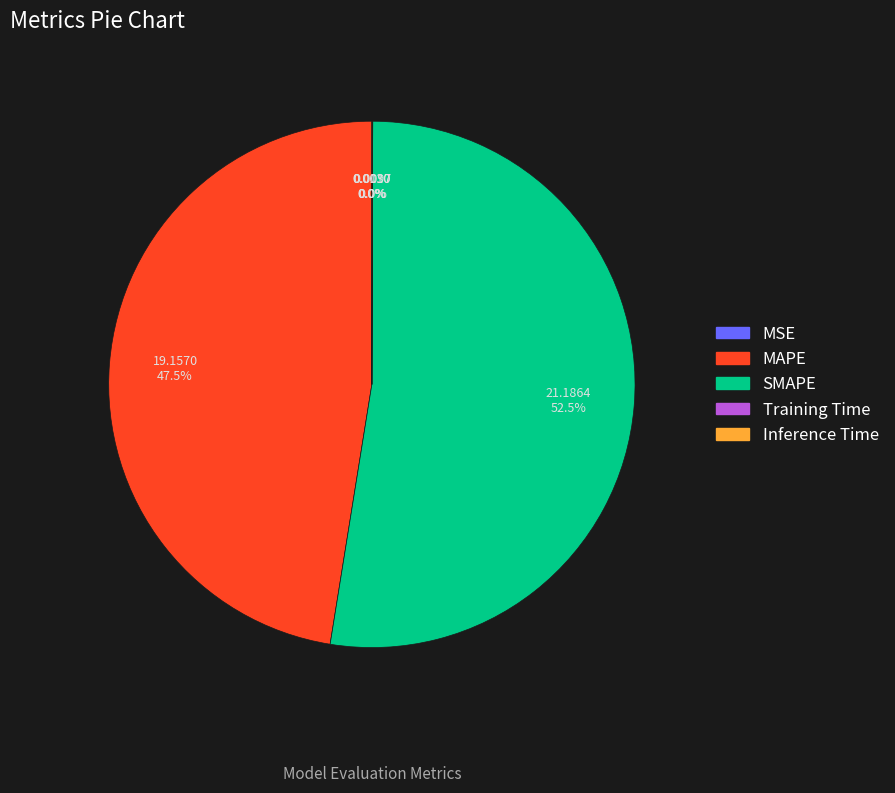

To the nearest percent, what is the difference between the largest and smallest slice percentages?

52%